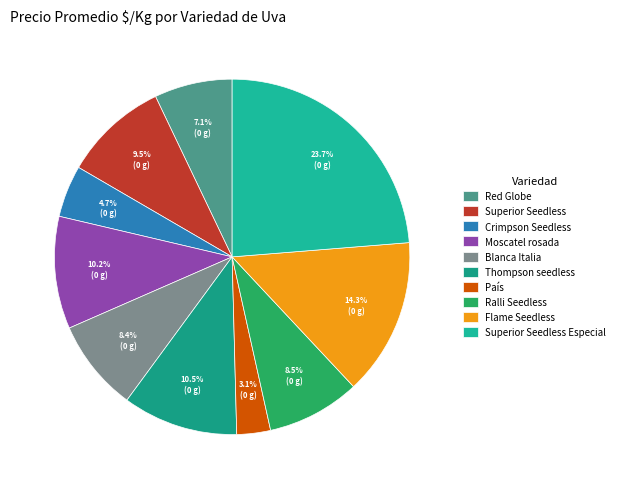

Does Superior Seedless represent more than half of the total?

No